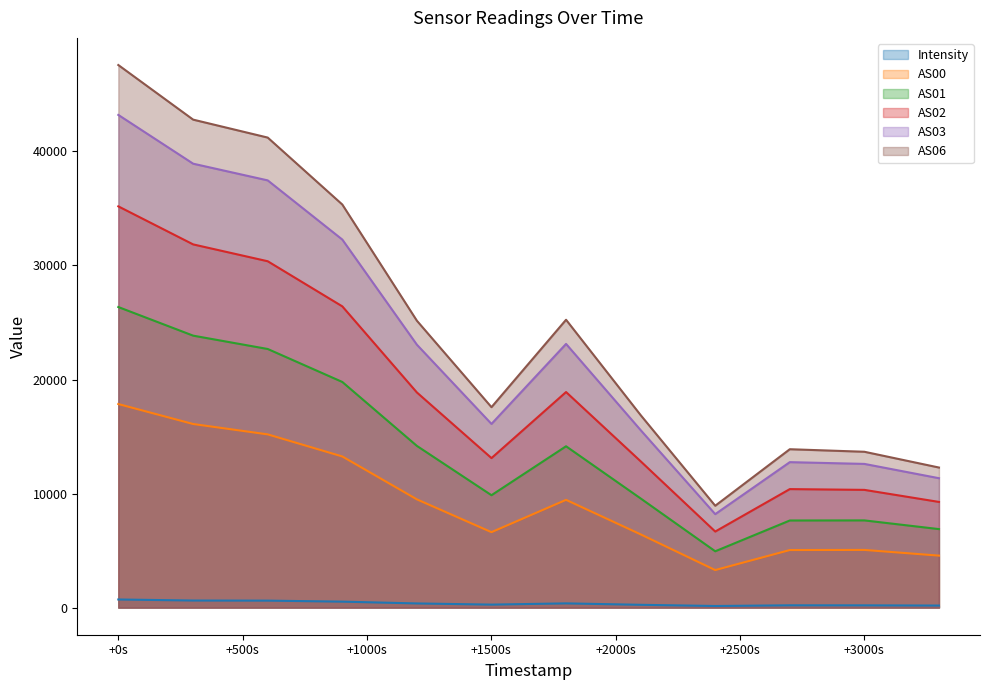

True or false: AS03 and AS01 cross at least once.

False